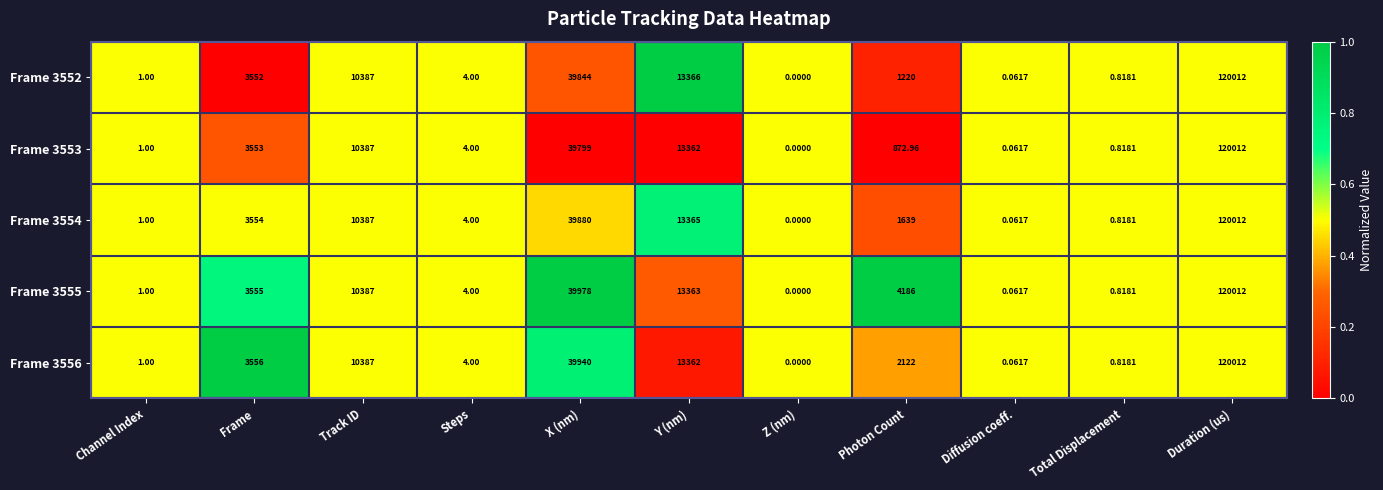

Which label corresponds to the largest value in the chart?

Duration (us)